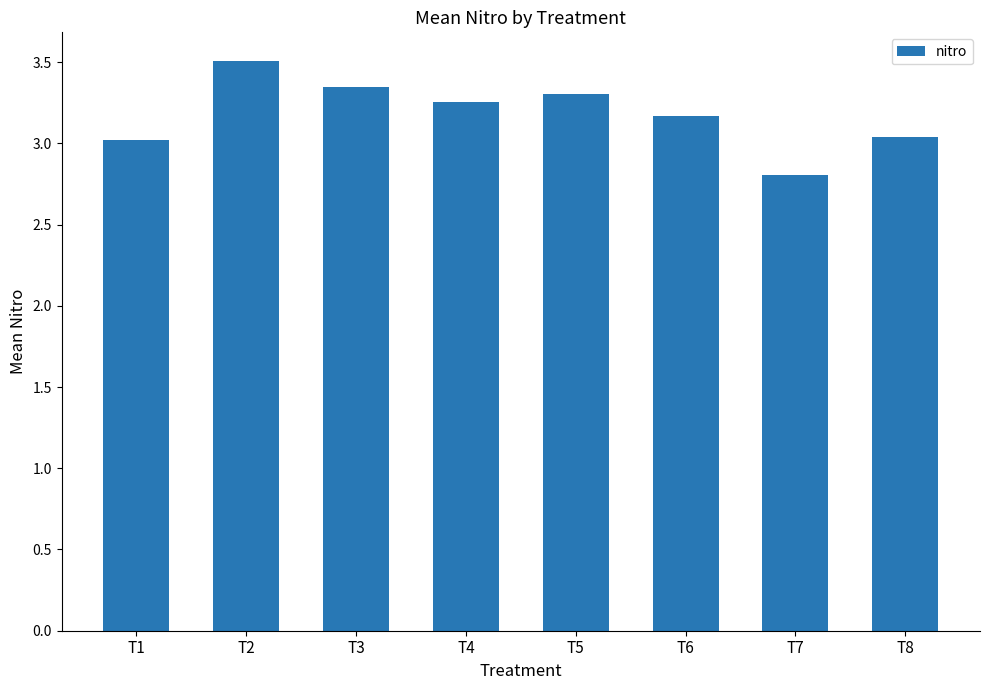

Are the bars horizontal?

No